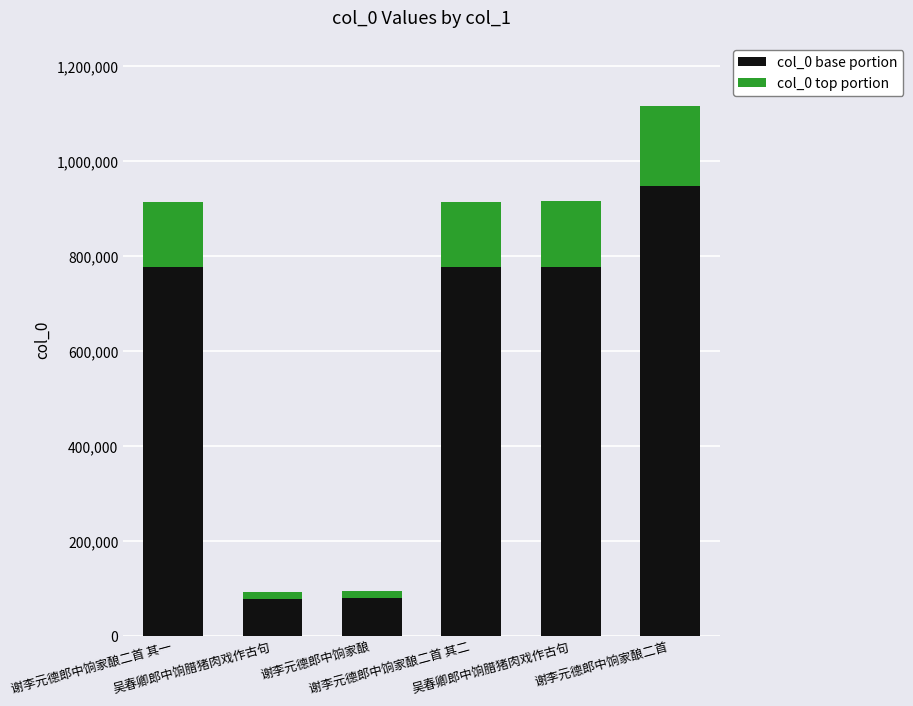

What is the sum of the col_0 top portion values at 吴春卿郎中饷腊猪肉戏作古句 and 吴春卿郎中饷腊猪肉戏作古句?

151112.1